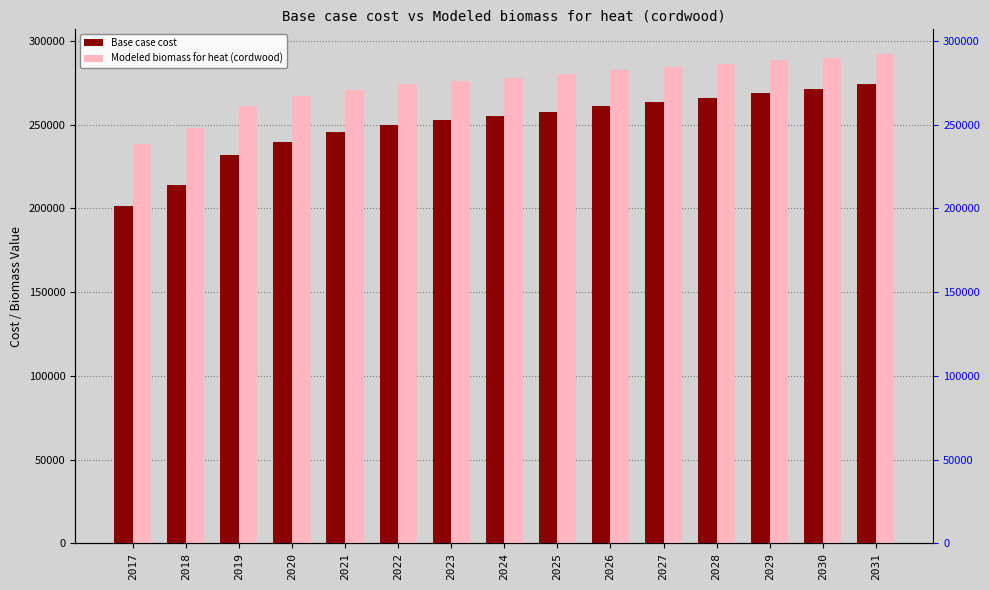

What is the sum of the Base case cost values at 2022 and 2021?

495089.2